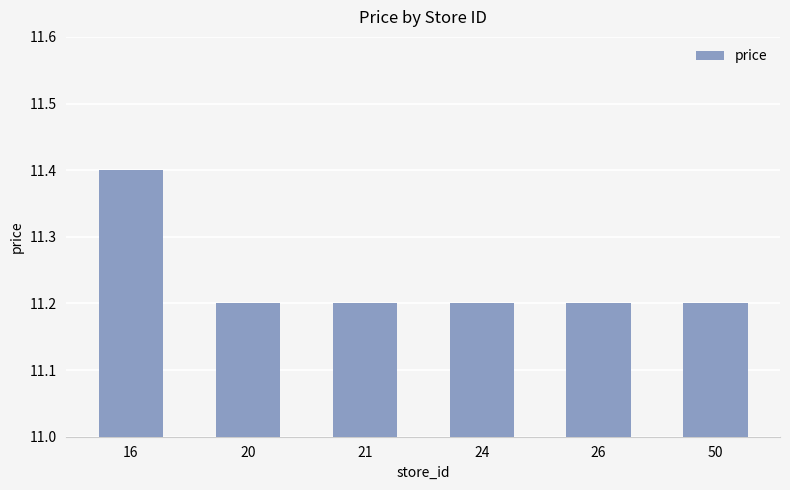

What is the sum of all values?

67.4